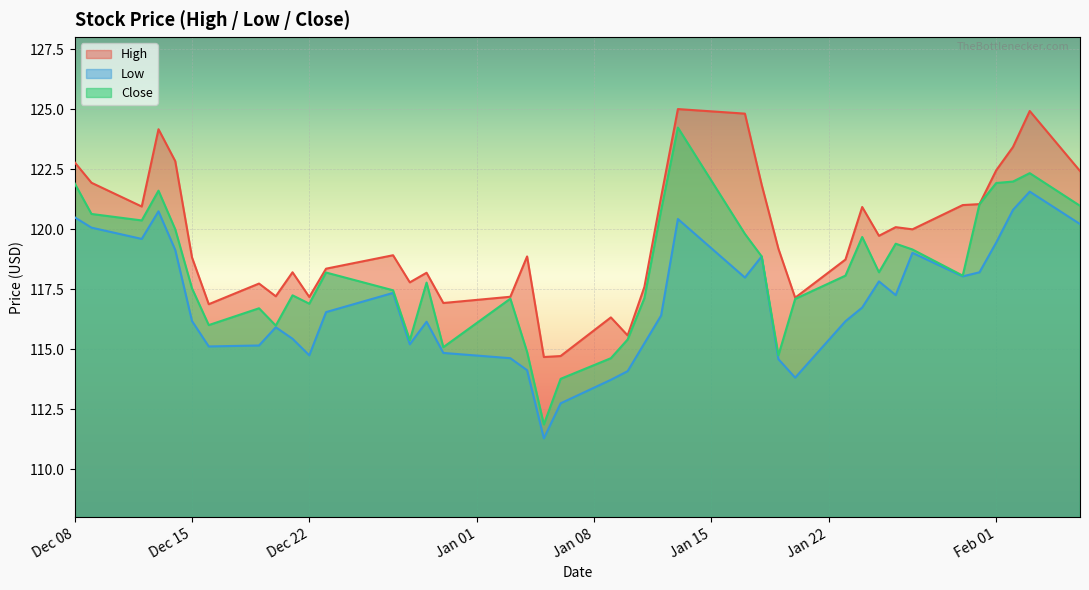

What is the minimum value for Low?

111.3